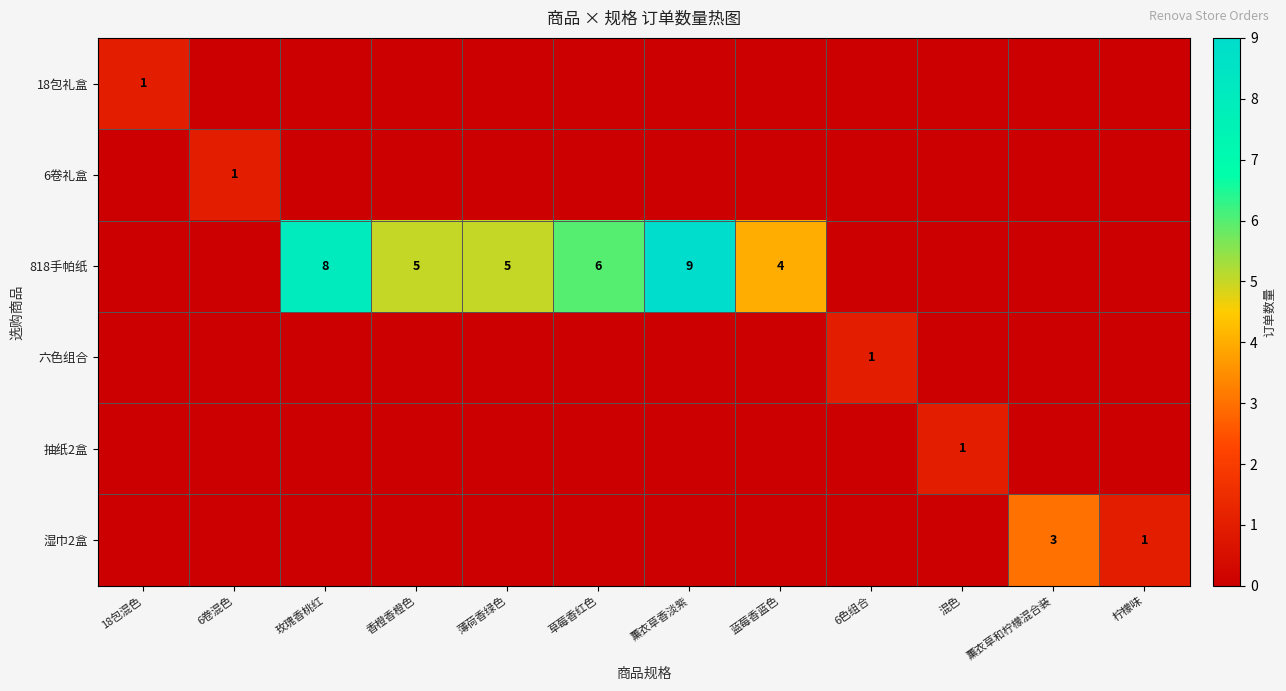

Count the number of data series in this chart.

6